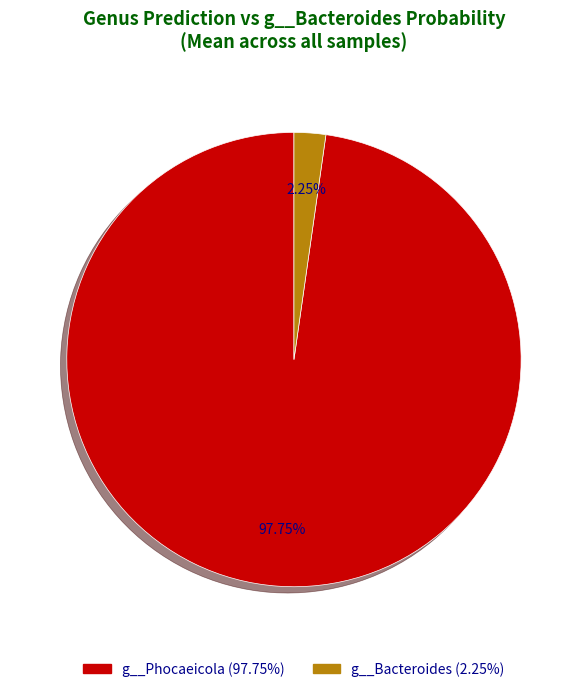

Is there any slice that represents more than half of the pie?

Yes